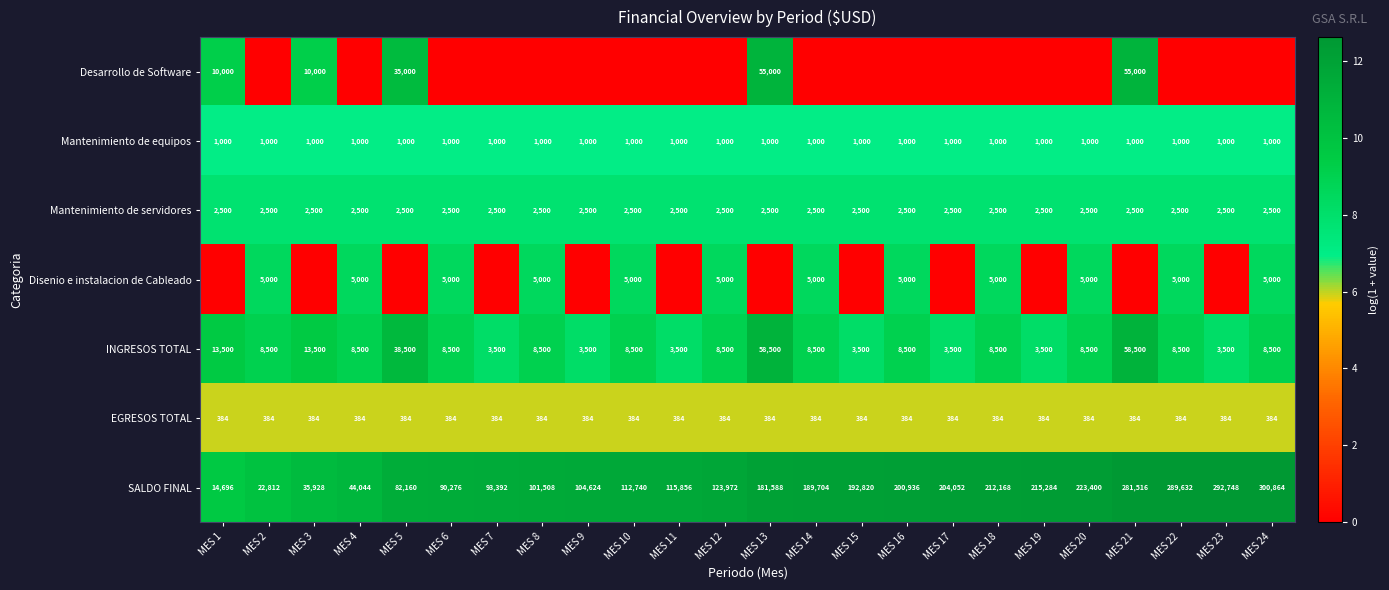

The INGRESOS TOTAL series shows 6.1 at MES 3. True or false?

False